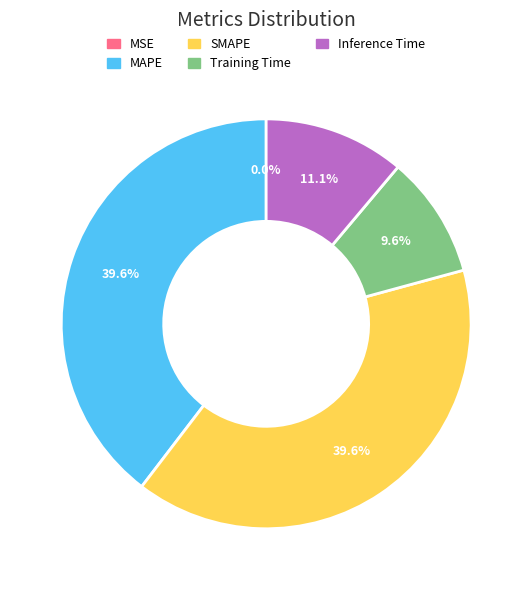

The SMAPE slice represents 28% of the pie. True or false?

False